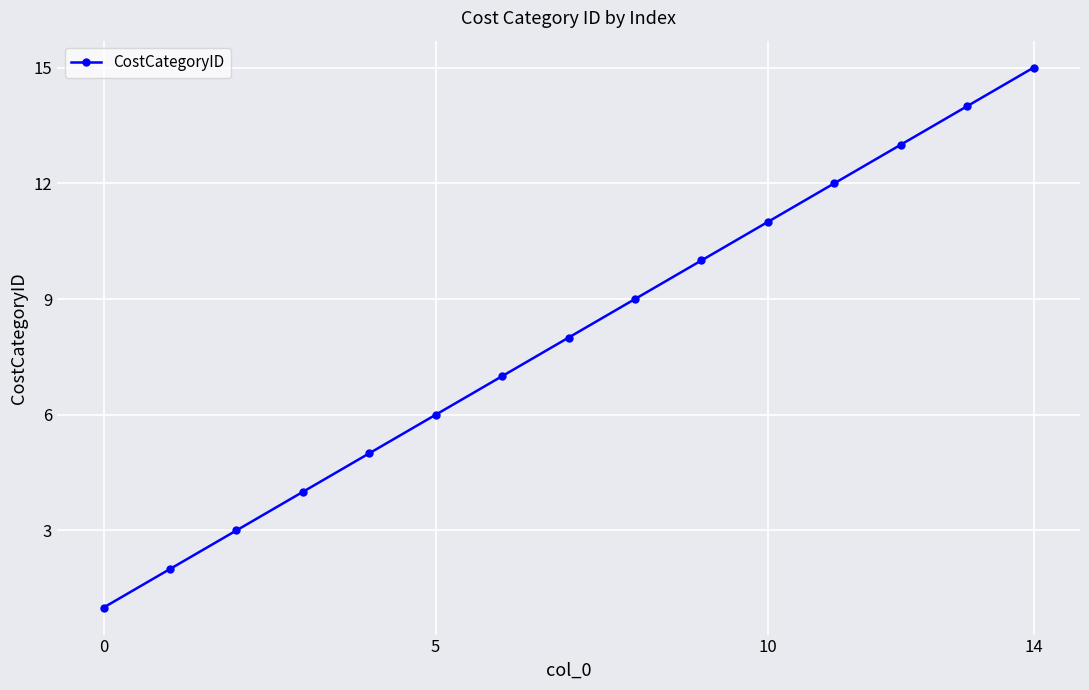

What is the value of the 13th point from the left?

13